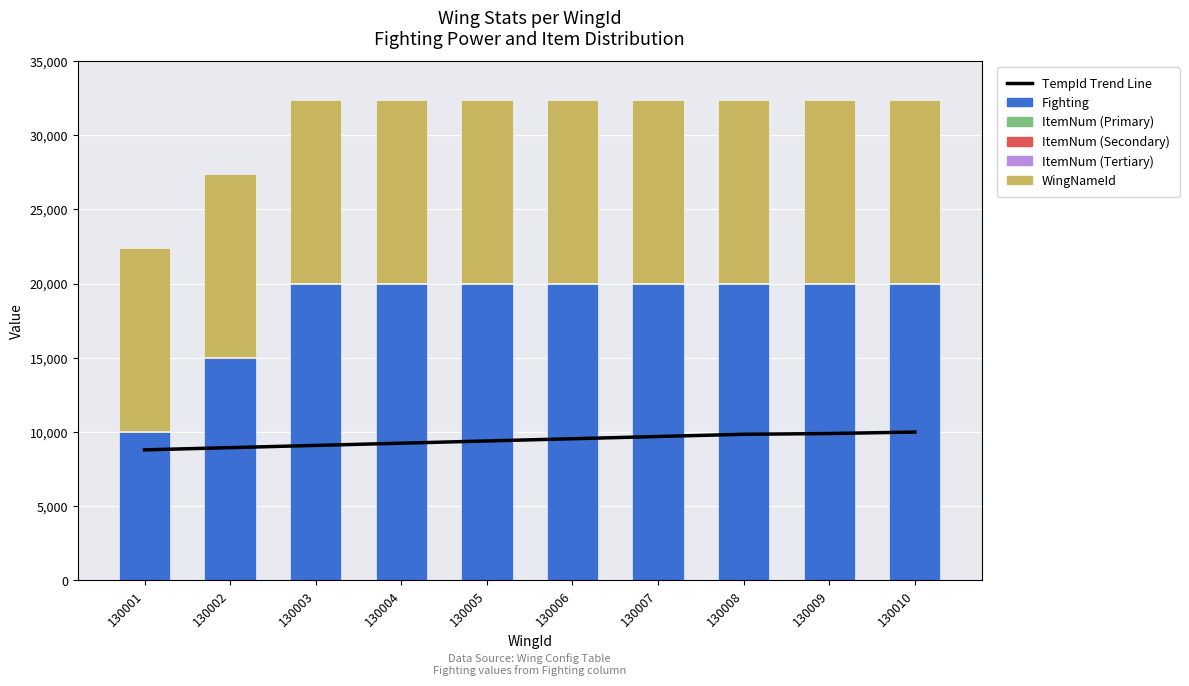

How many values in the Fighting series are below 20000?

2